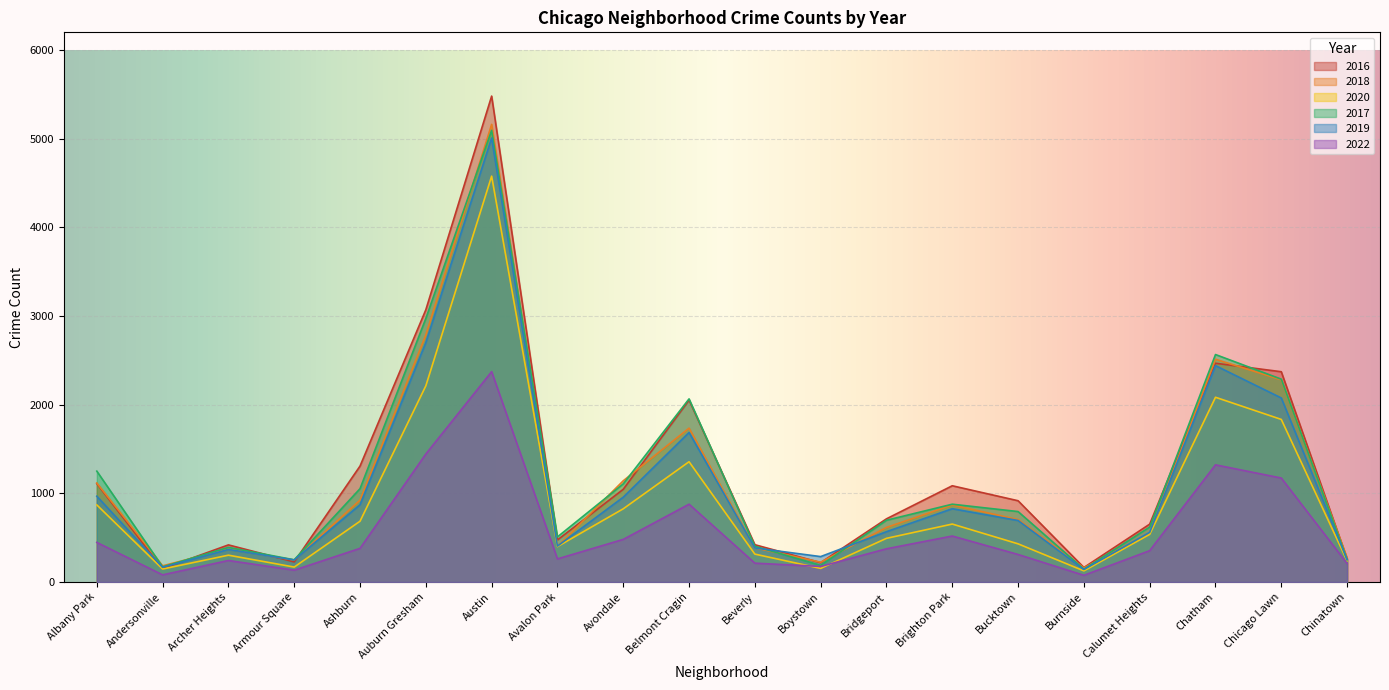

Rank the series by their maximum value, from lowest to highest.

2022, 2020, 2019, 2017, 2018, 2016